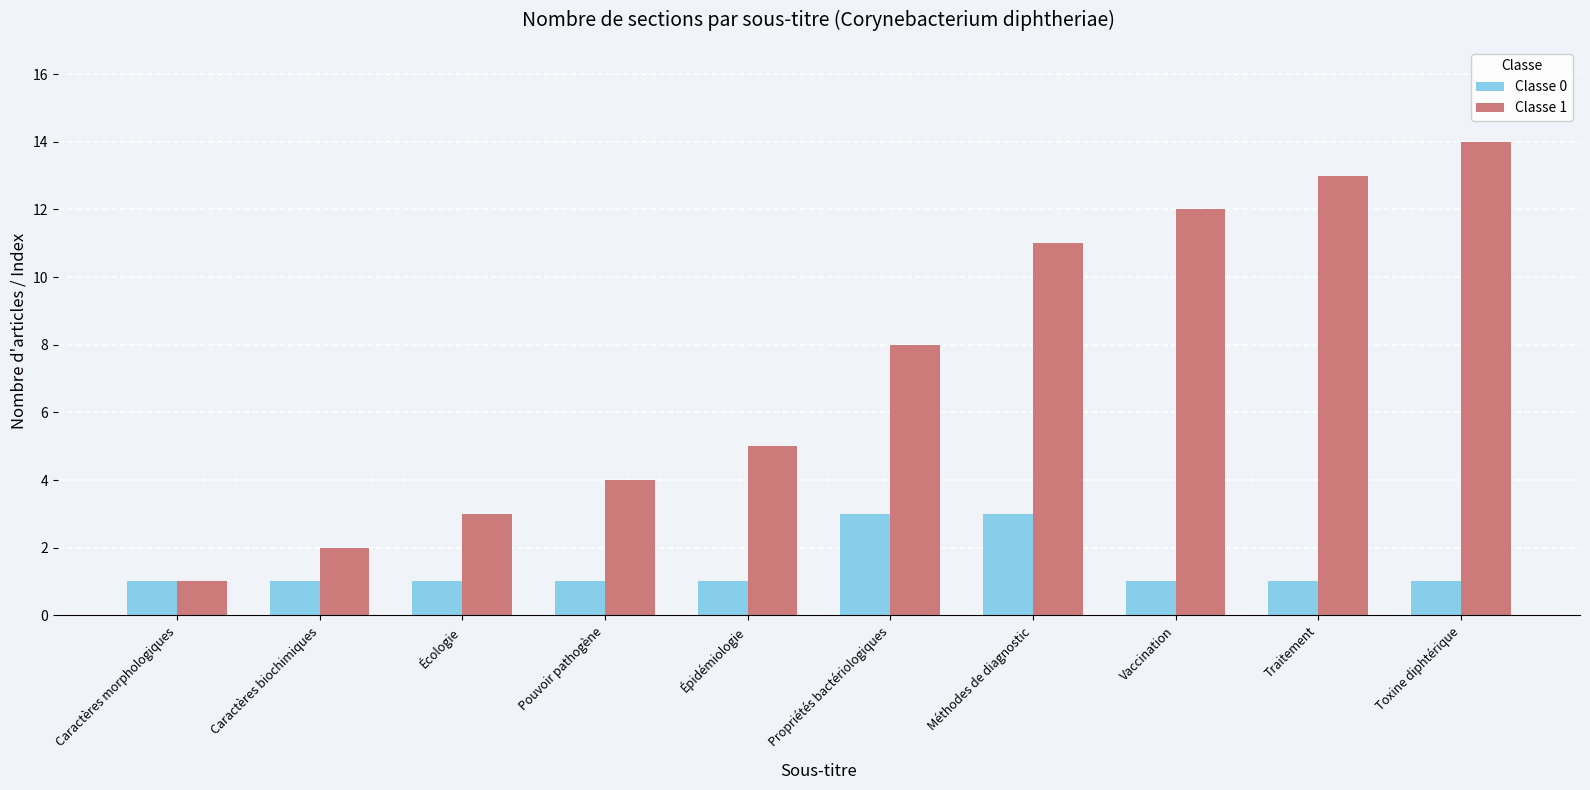

Rank the series by their maximum value, from highest to lowest.

Classe 1, Classe 0